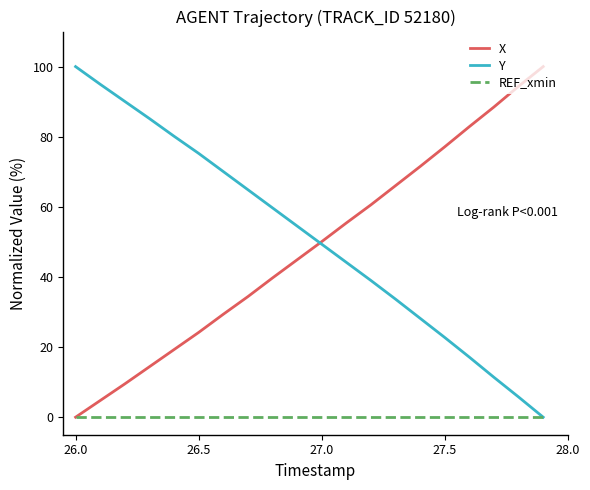

What is the greatest value displayed?

100.0